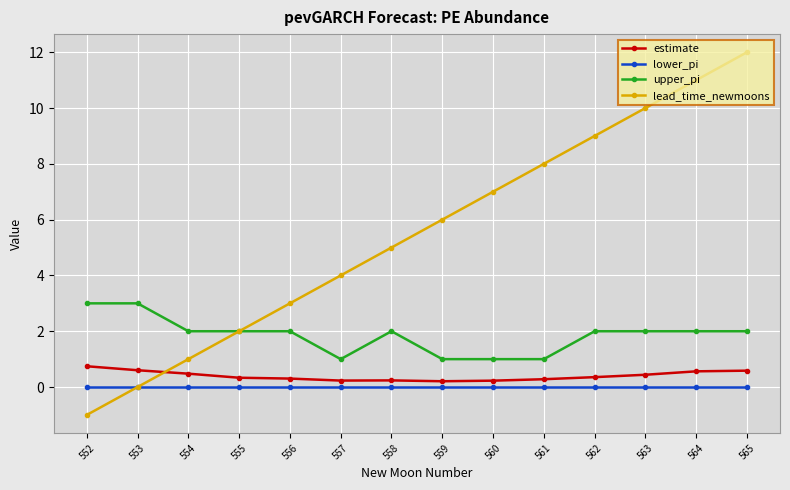

Does the chart display data point markers on the line(s)?

Yes